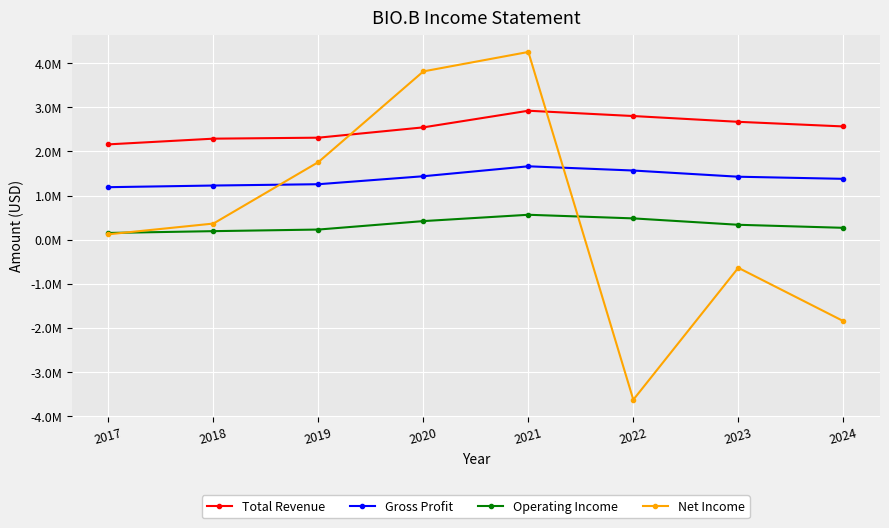

In Gross Profit, how many points are higher than both neighbors (excluding endpoints)?

1